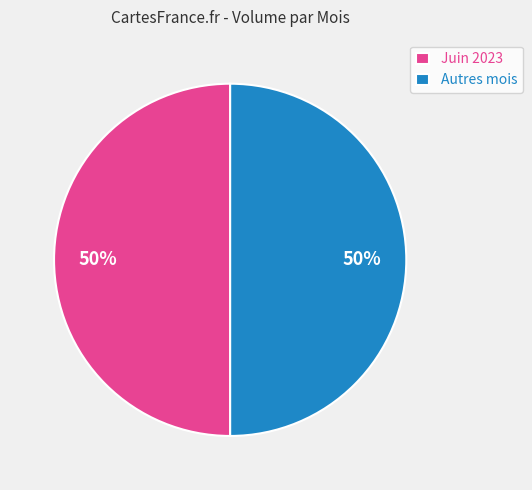

To the nearest percent, what is the difference between the largest and smallest slice percentages?

0%